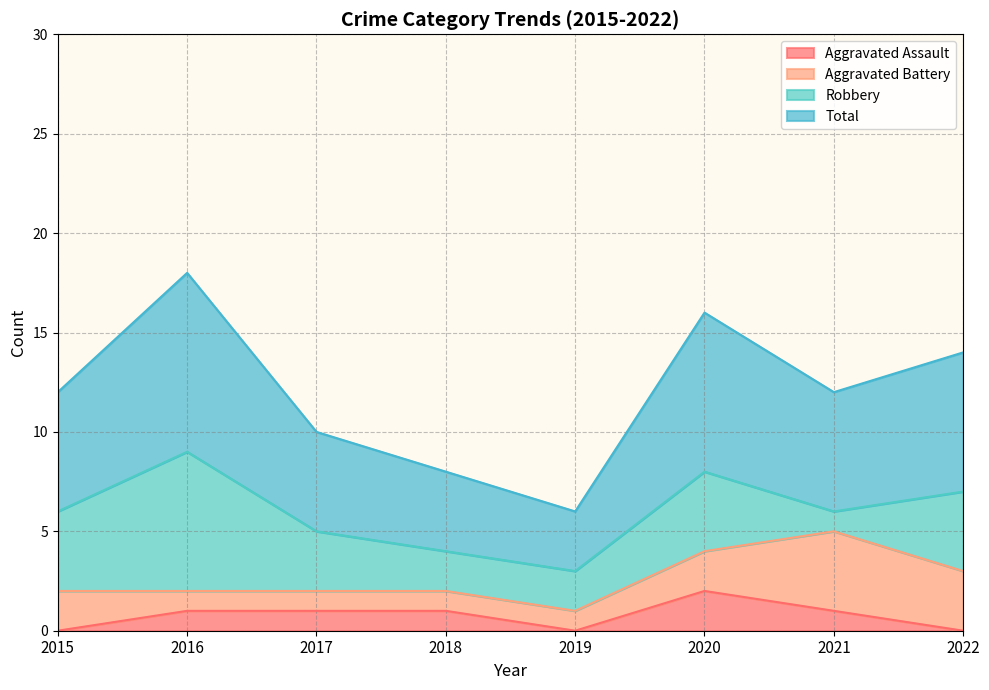

How many values in the Total series are below 6?

3